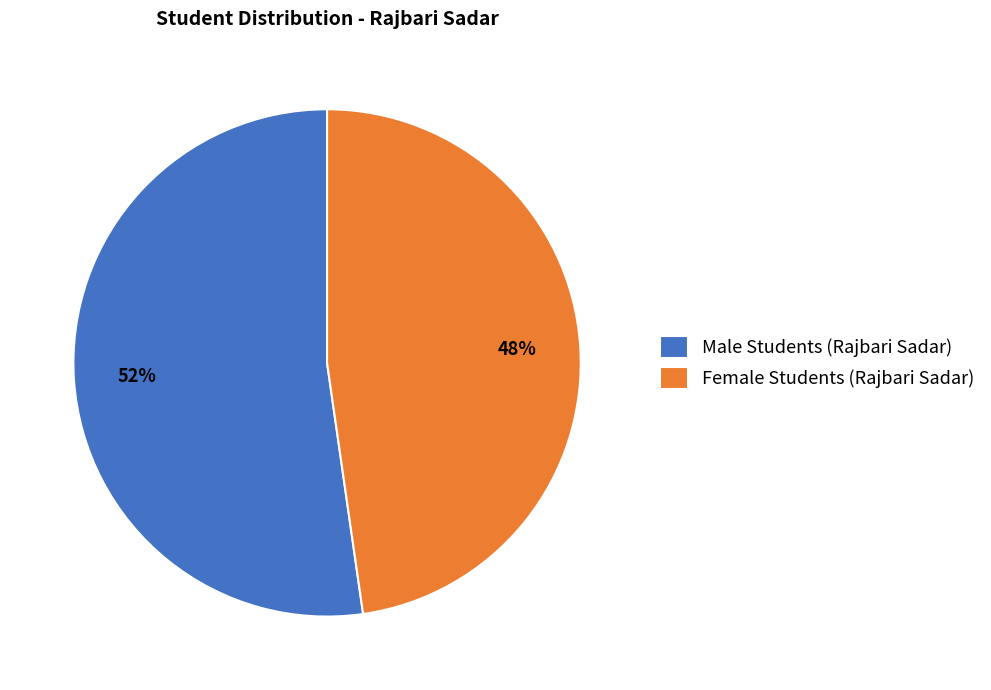

How many segments does this pie chart have?

2